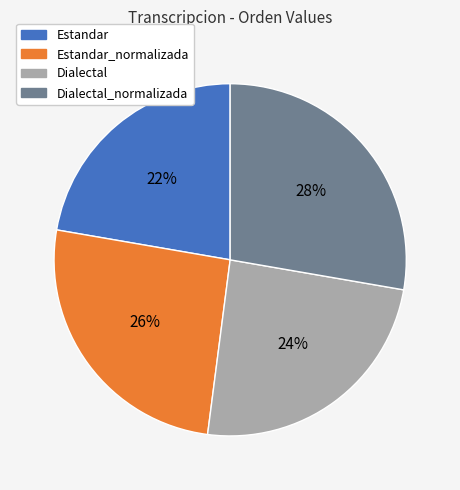

Is there a majority slice in this chart?

No